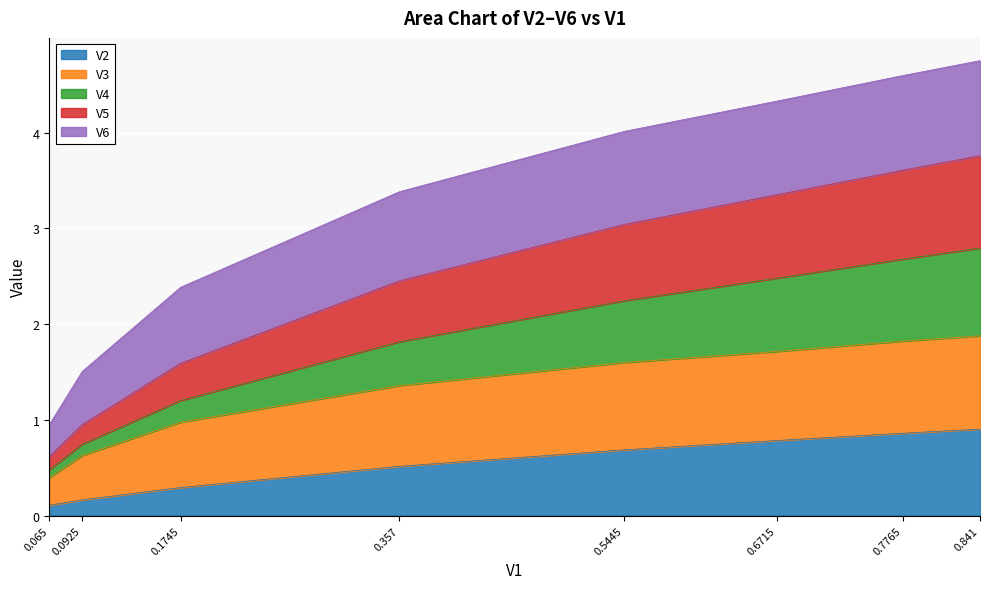

True or false: V5 has more than 1 points higher than both neighbors.

False